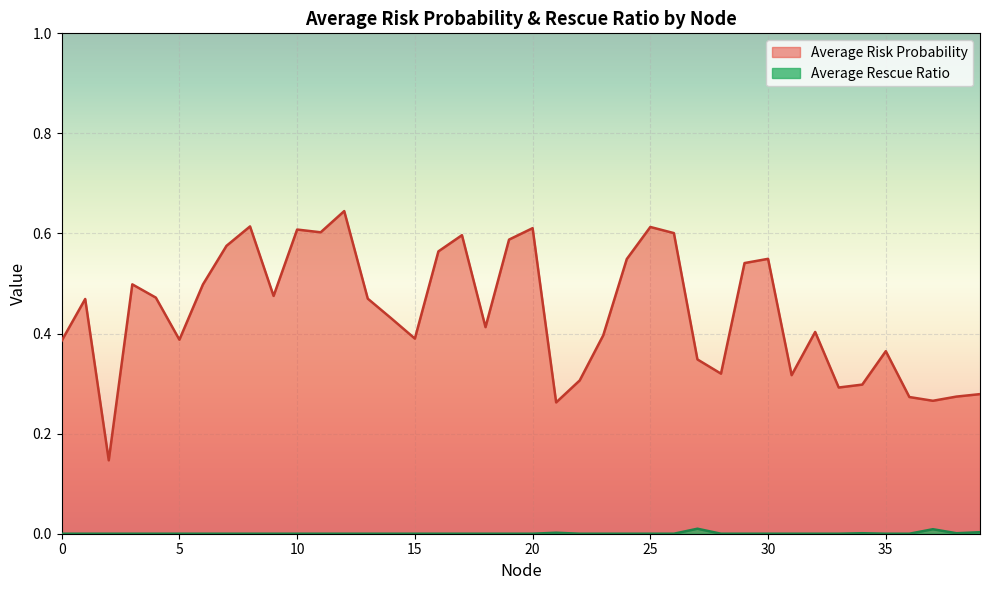

How many lines are shown in the chart?

2